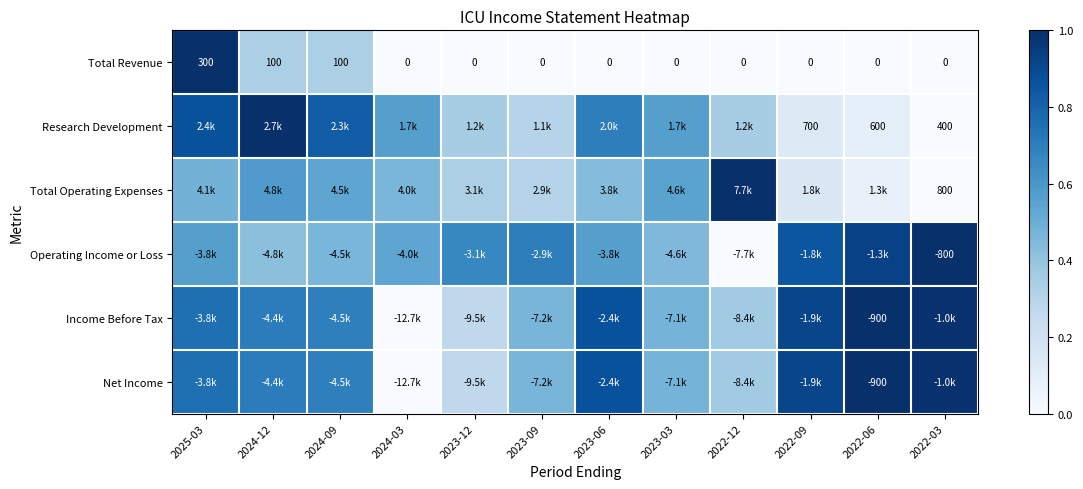

Rank the categories by Total Revenue value from lowest to highest.

2024-03, 2023-12, 2023-09, 2023-06, 2023-03, 2022-12, 2022-09, 2022-06, 2022-03, 2024-12, 2024-09, 2025-03